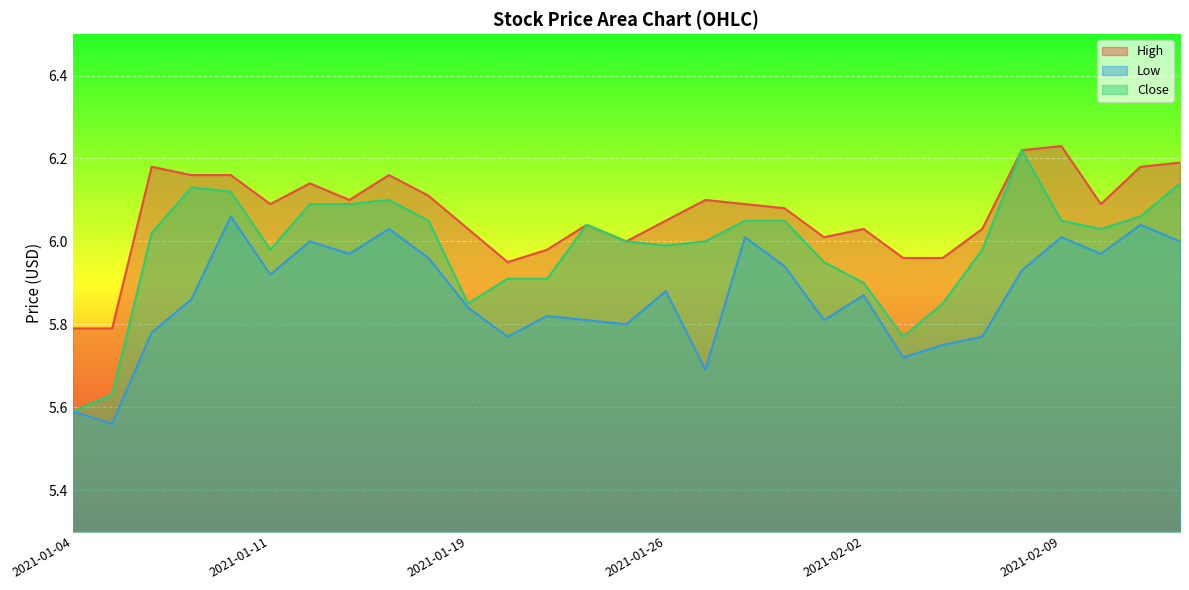

True or false: Low has a value of 5.8 at 2021-01-25.

True